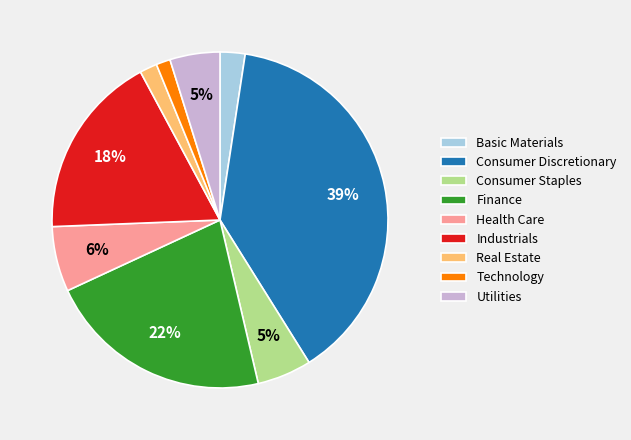

Do Consumer Staples and Technology together represent more than half of the pie?

No